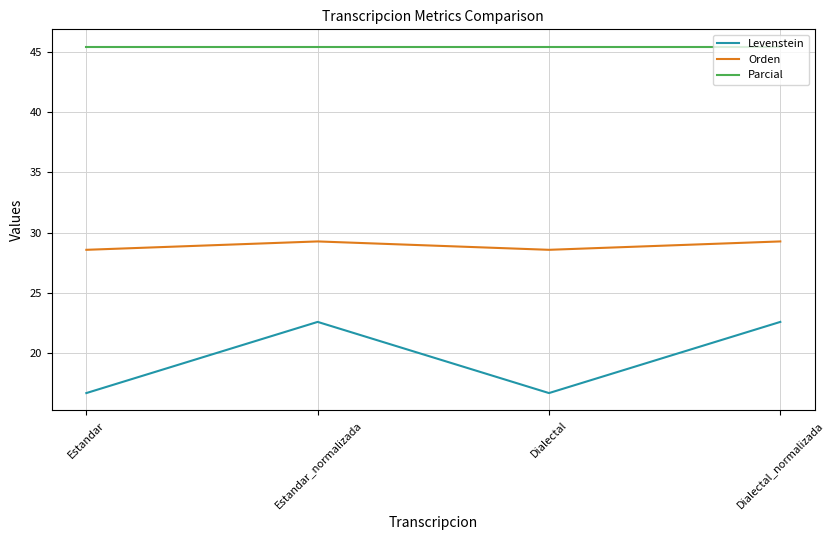

What is the minimum value shown in the chart?

16.7